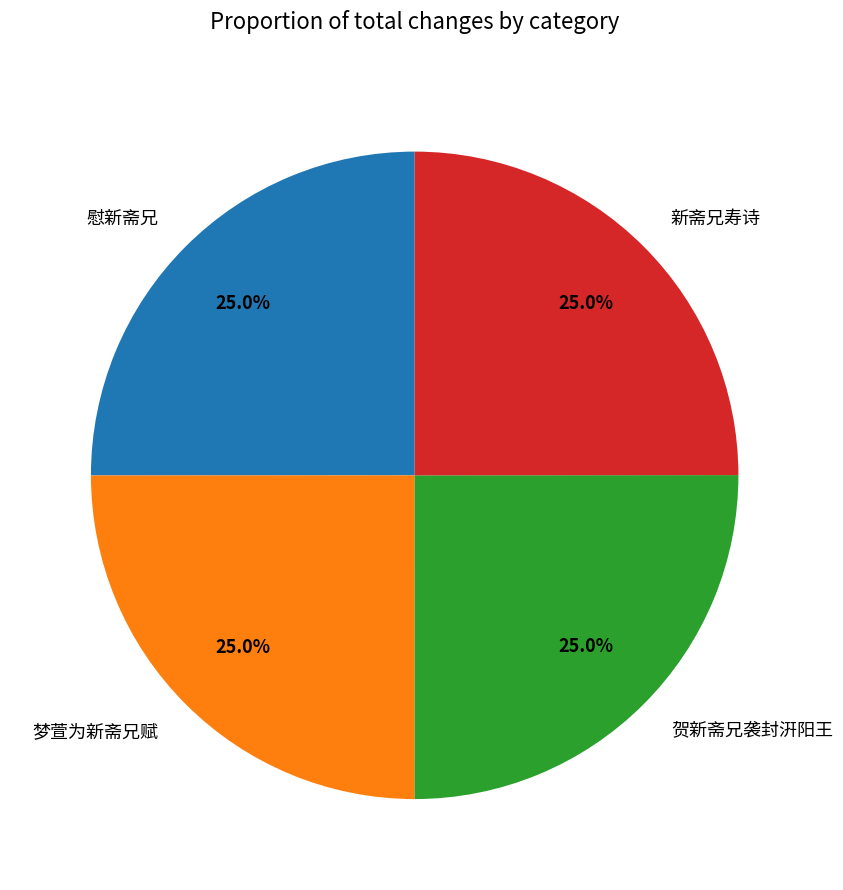

What is the ratio of the value at 新斋兄寿诗 to the value at 慰新斋兄?

1.0